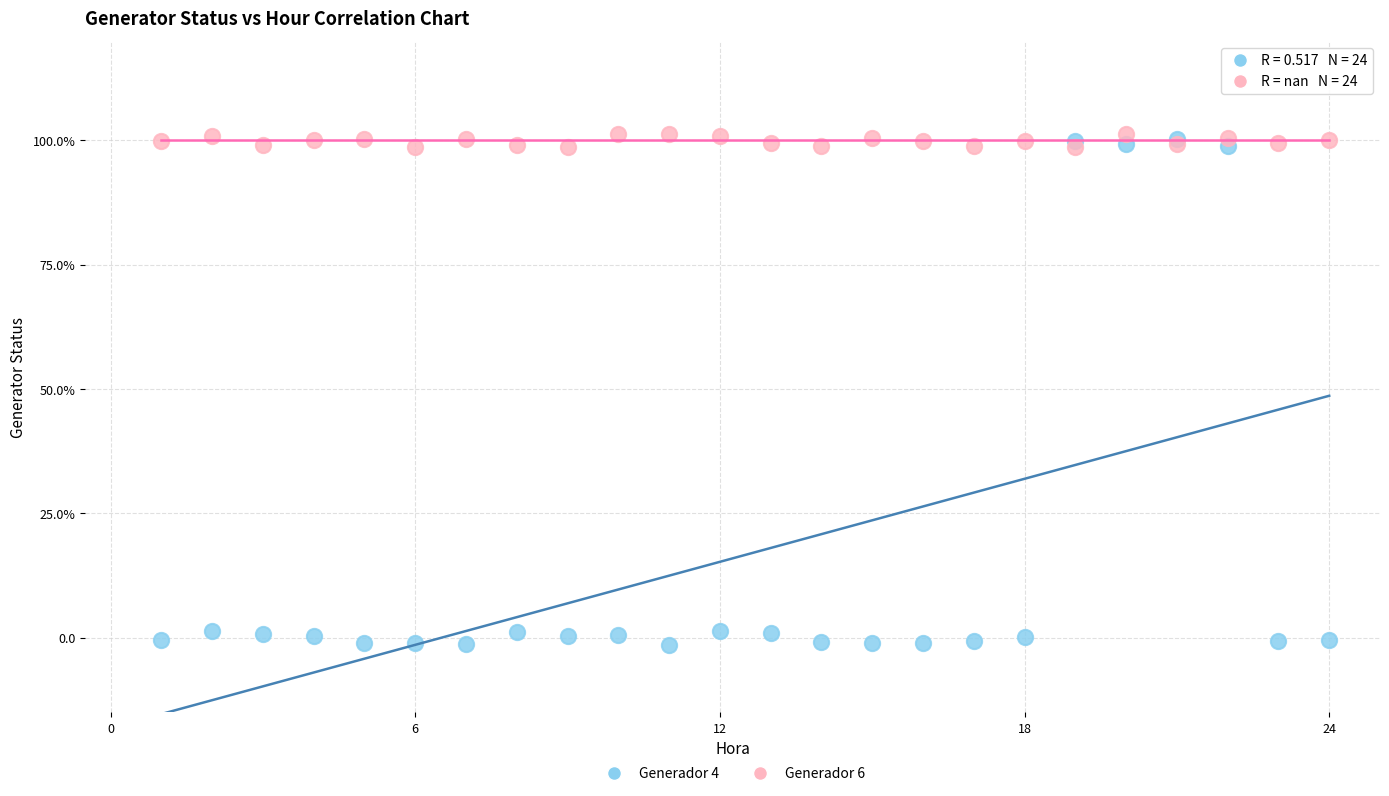

What are all the series names shown in the legend?

Generador 4, Generador 6